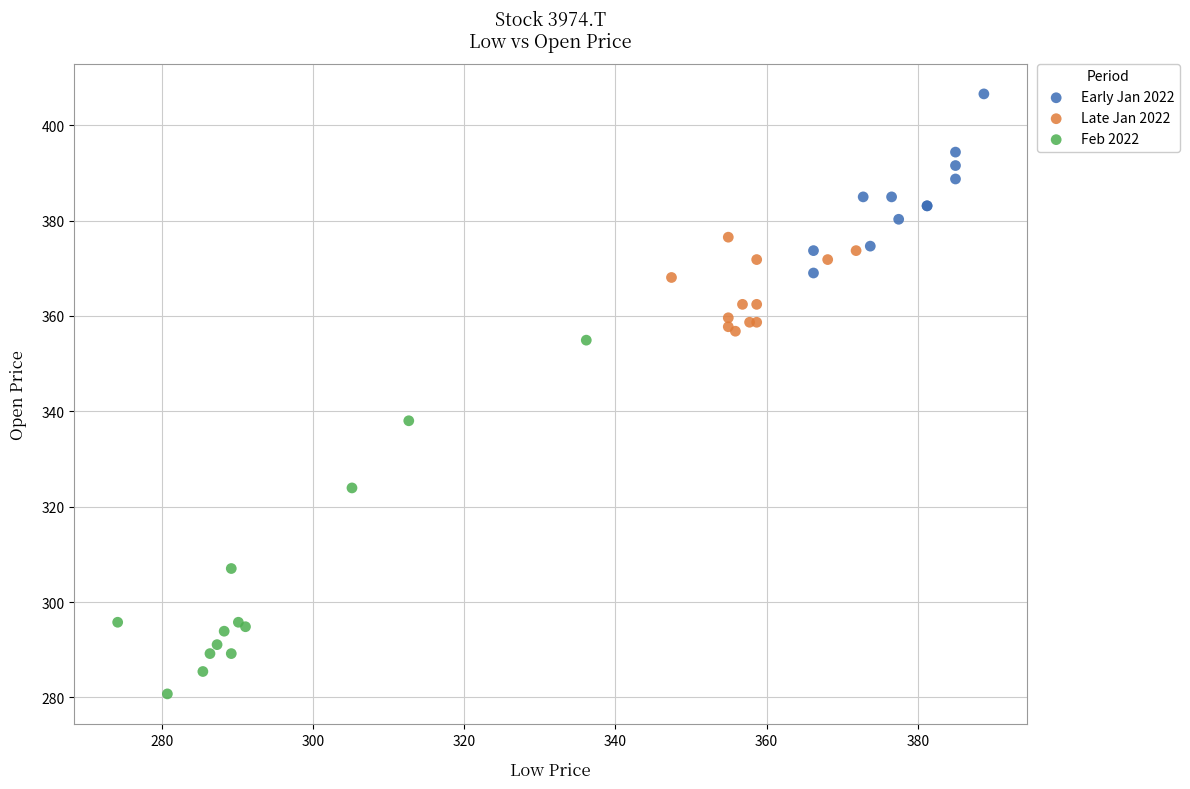

Which series reaches the maximum Y coordinate?

Early Jan 2022